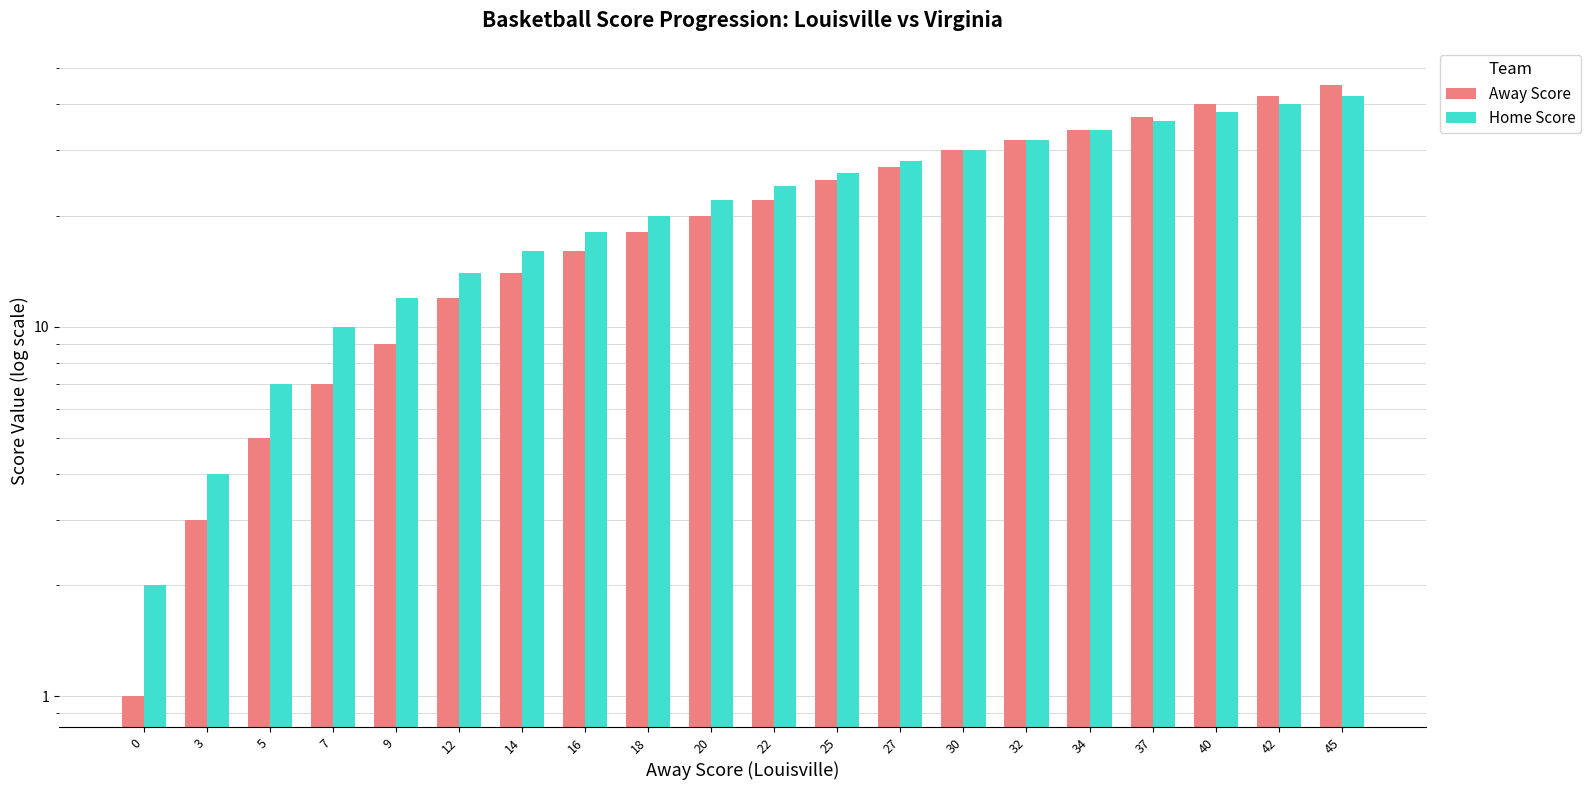

Between 0 and 37, which is larger?

37